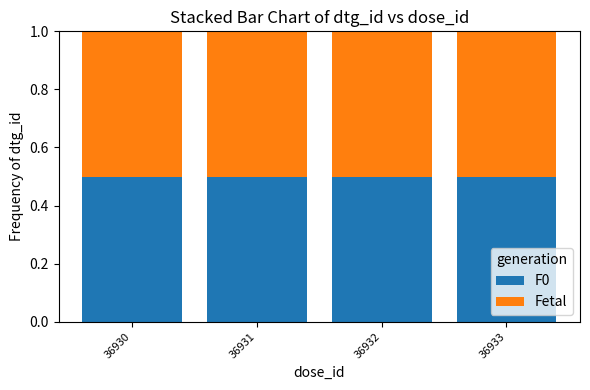

What is the value of the F0 bar at the 3rd from the left?

0.5